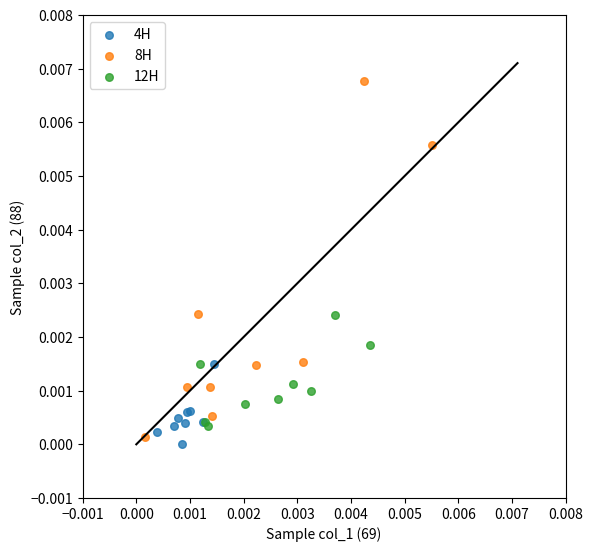

Which series contains the lowest Y value?

4H